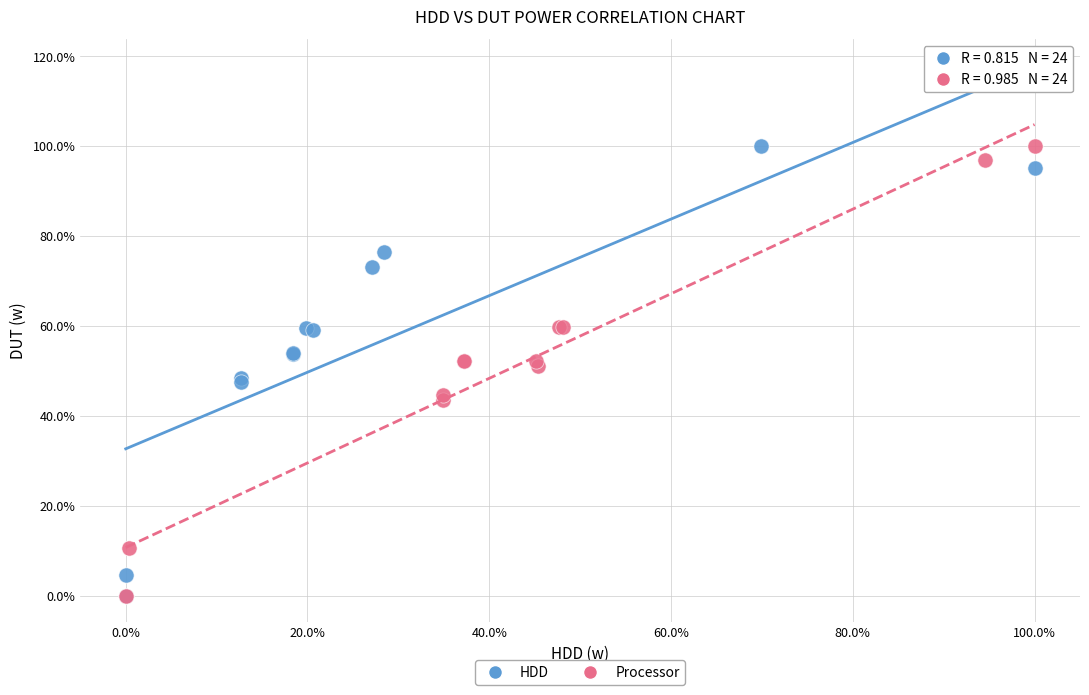

What are all the series names shown in the legend?

HDD, Processor